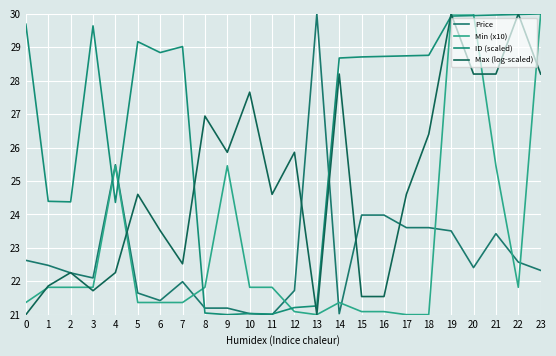

Read the Max (log-scaled) value at 13.

21.0